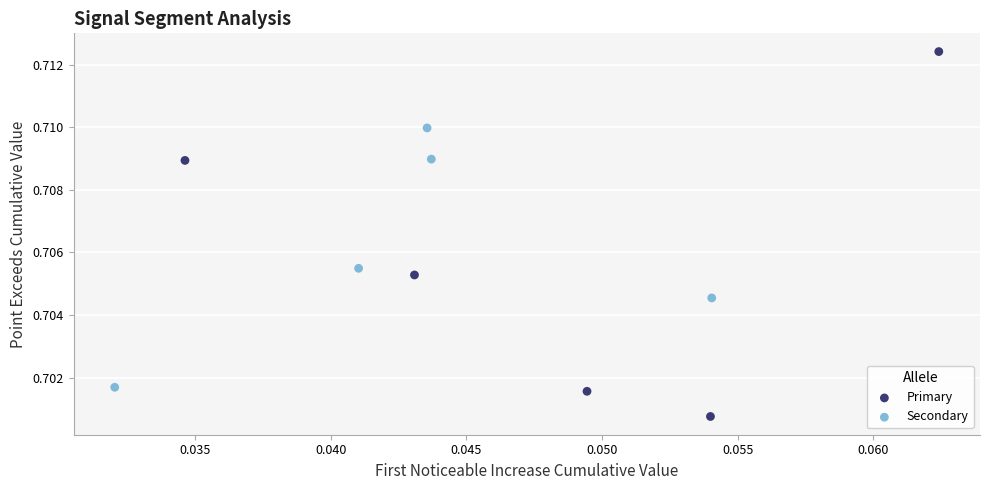

What are all the series names shown in the legend?

Primary, Secondary